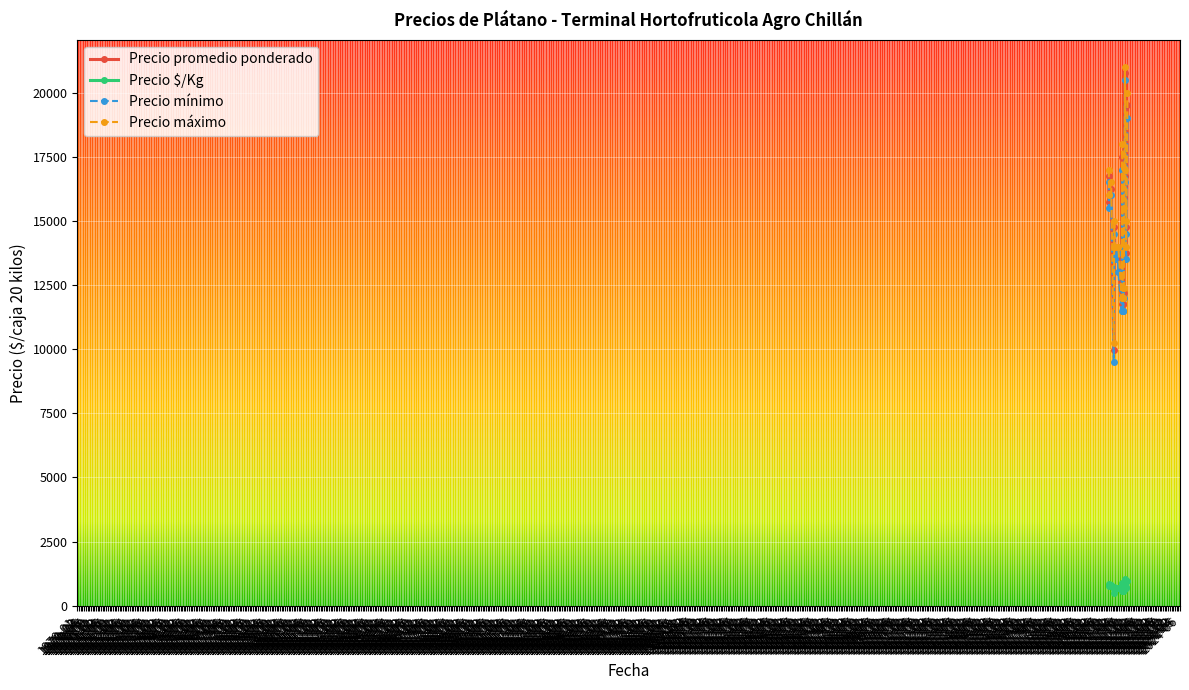

Rank the series by their maximum value, from lowest to highest.

Precio $/Kg, Precio mínimo, Precio promedio ponderado, Precio máximo